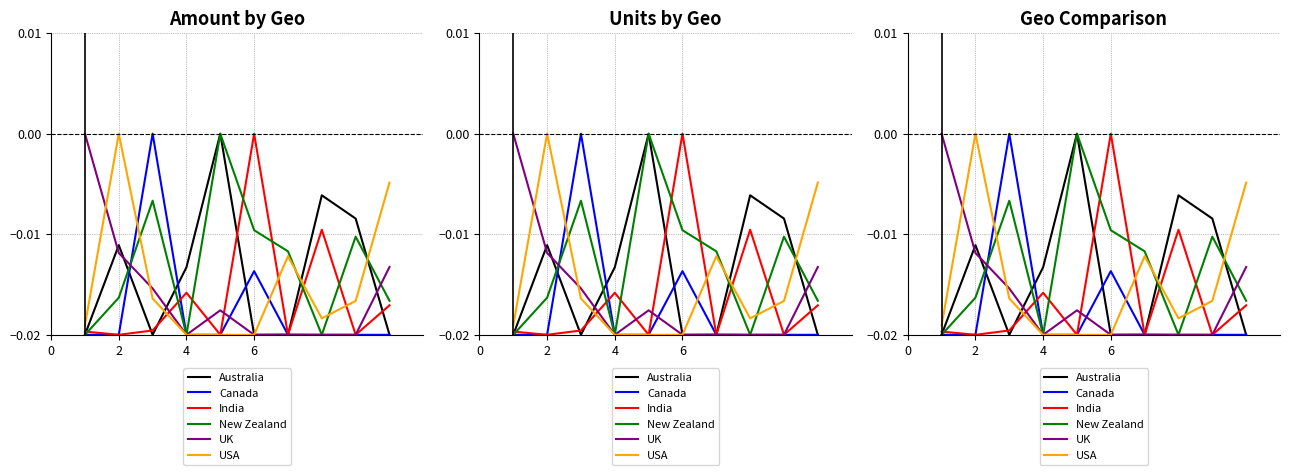

How many UK values are between 0 and 1?

1